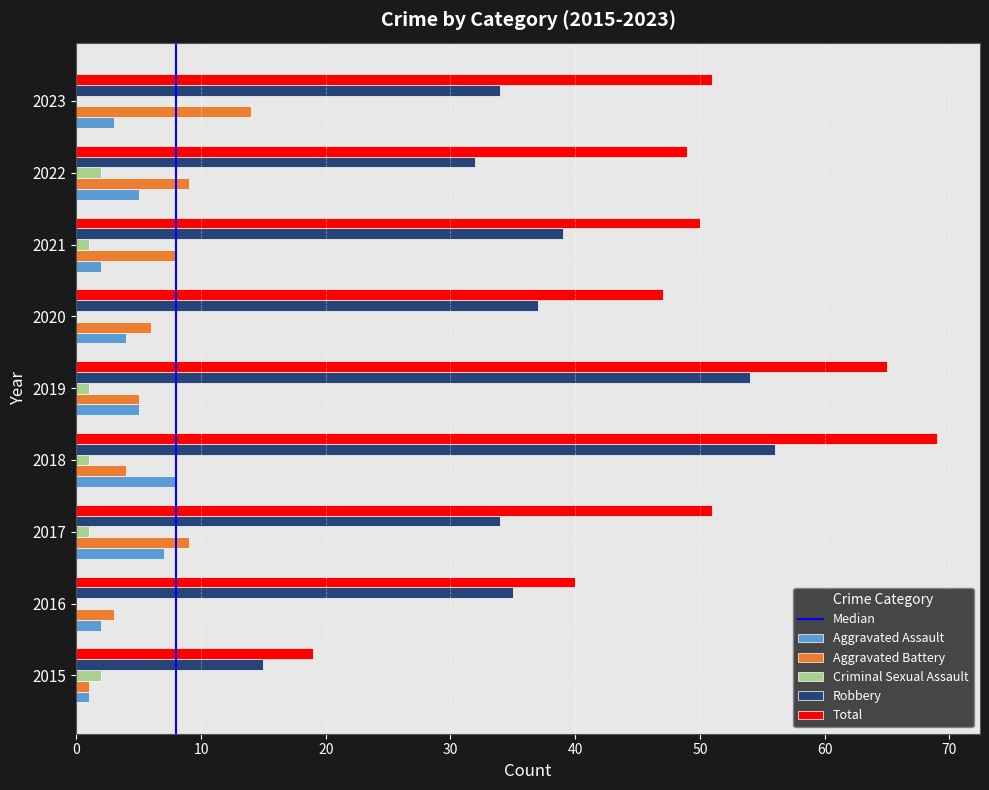

True or false: Robbery has a value of 26 at 2015.

False